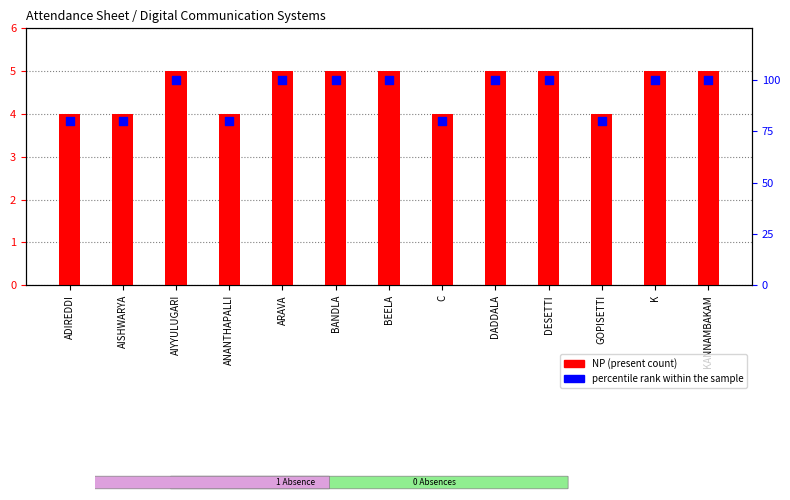

What is the total value across all series at DESETTI?

105